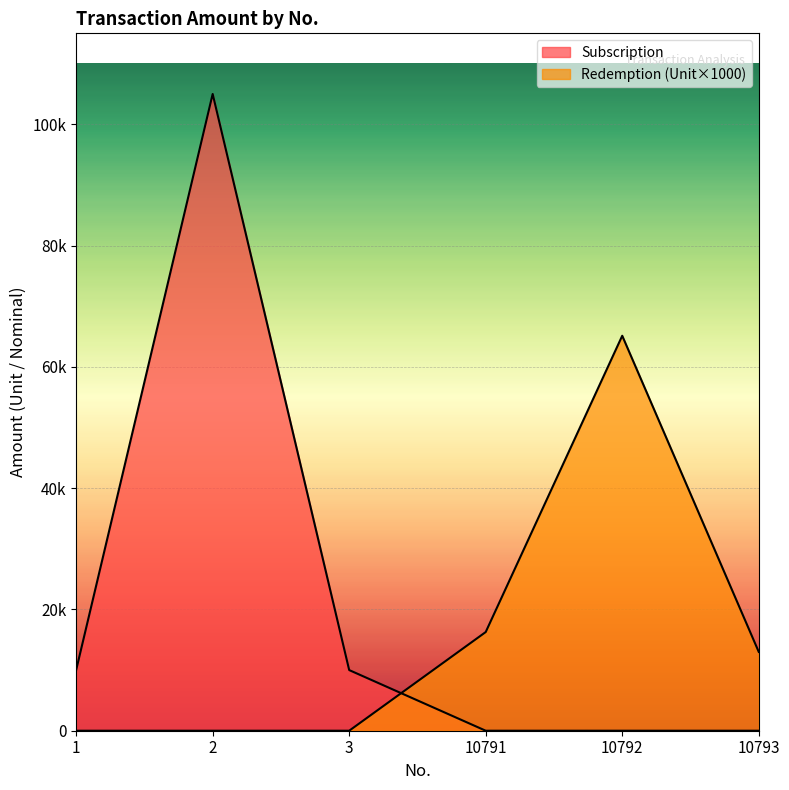

Reading right to left, list all the values displayed in this chart.

Subscription: 10793=0.0	10792=0.0	10791=0.0	3=10000.0	2=105000.0	1=10000.0
Redemption: 10793=13001.9	10792=65130.5	10791=16272.1	3=0.0	2=0.0	1=0.0